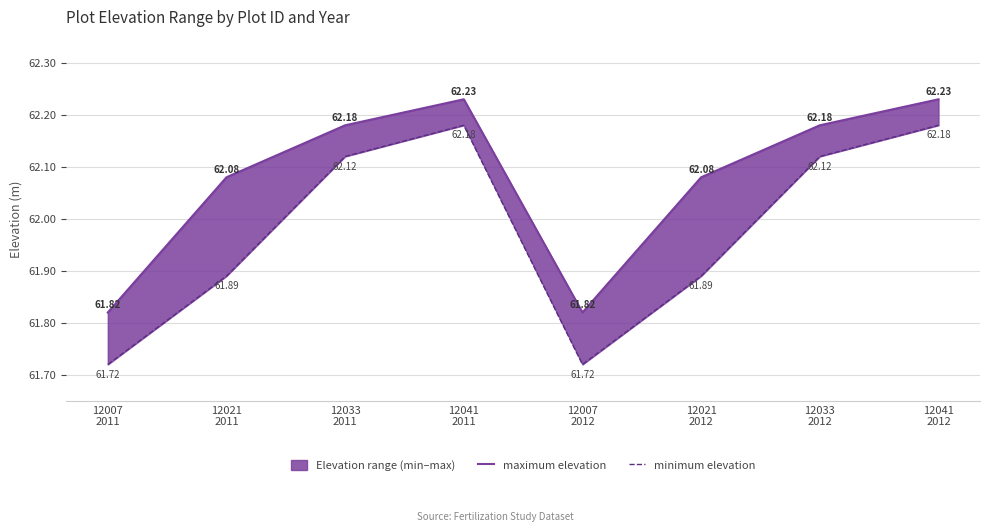

True or false: minimum elevation and maximum elevation intersect in this chart.

False